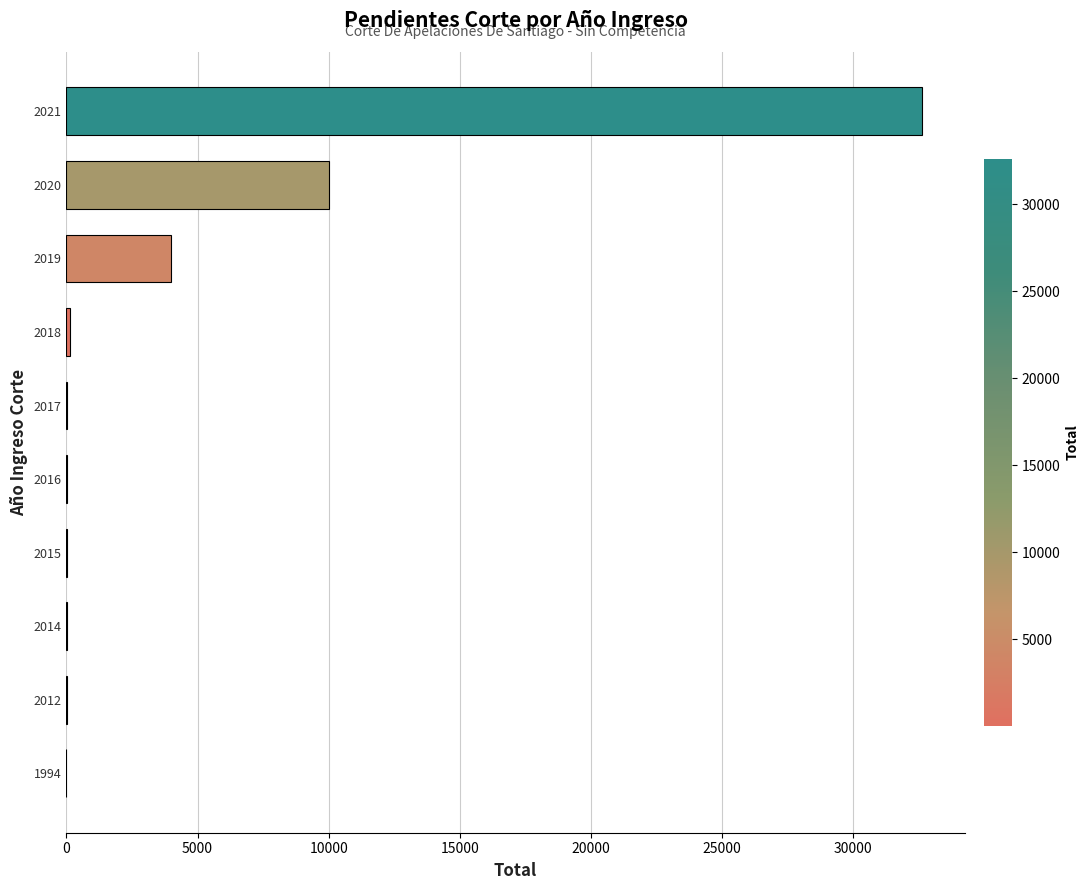

Where is the data nearest to the value 16312?

2020